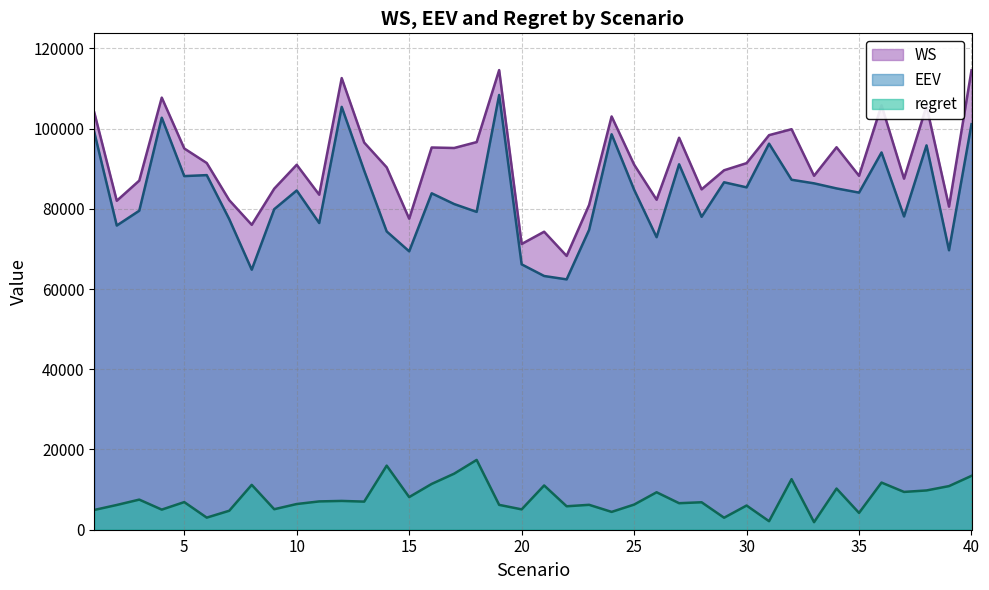

What are all the series names shown in the legend?

WS, EEV, regret